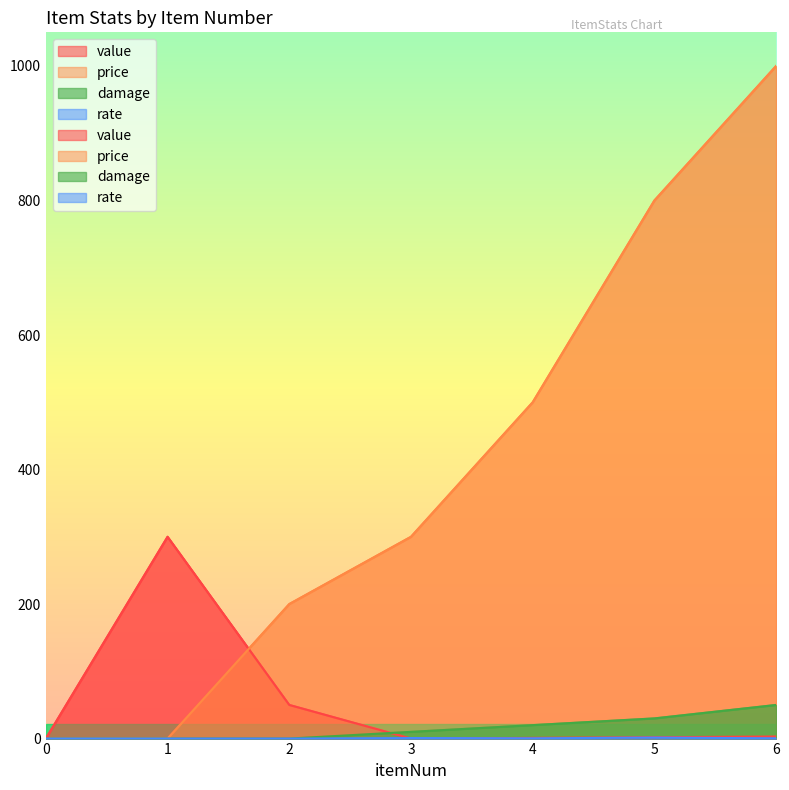

List the series in order of their peak value, highest first.

price, value, damage, rate